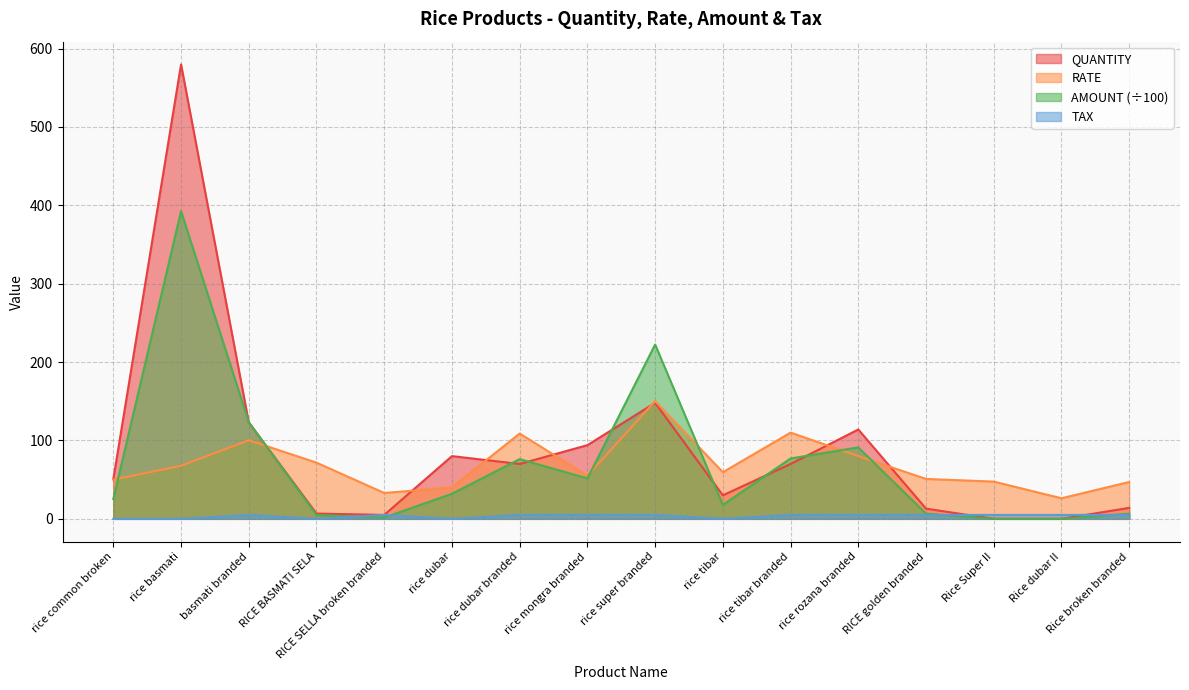

True or false: TAX and RATE cross at least once.

False